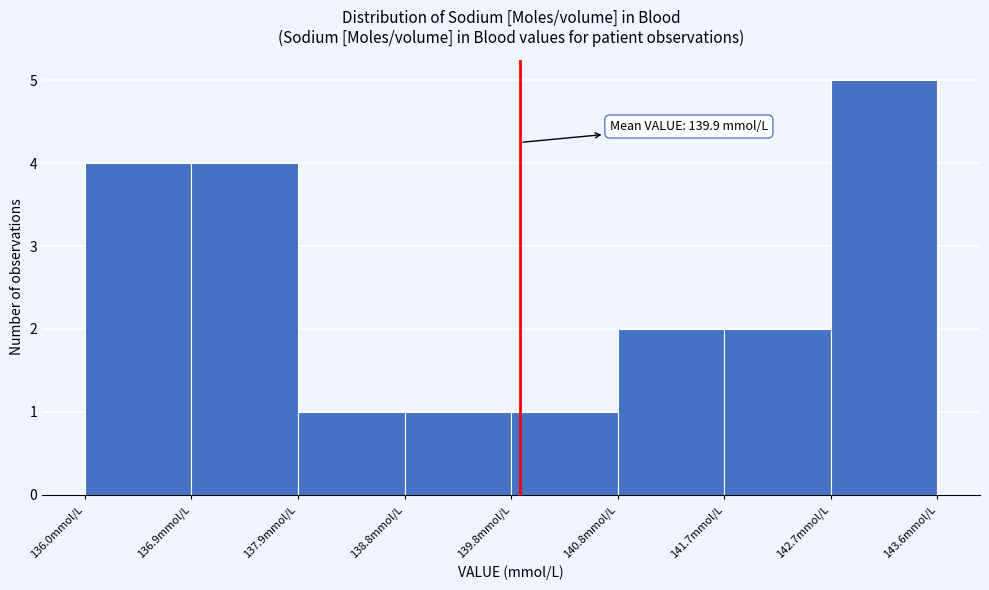

Which range on the x-axis has the tallest bar?

142.65 to 143.60